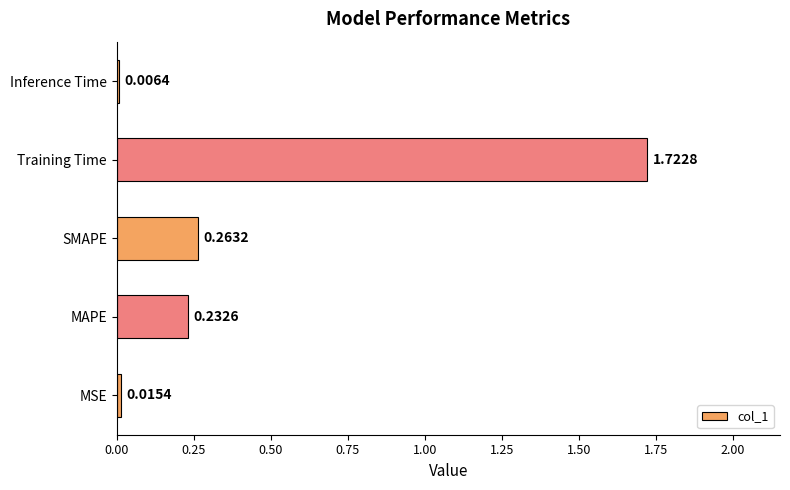

Between MAPE and MSE, which is larger?

MAPE